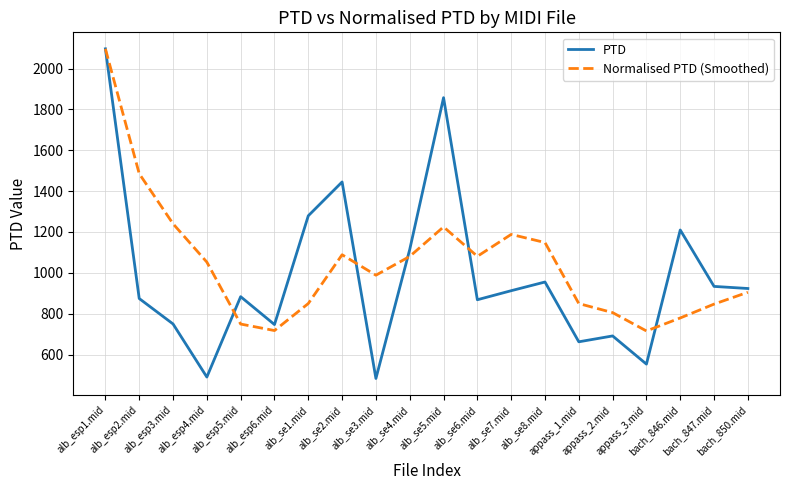

The value of PTD at bach_850.mid is 923.1. True or false?

True